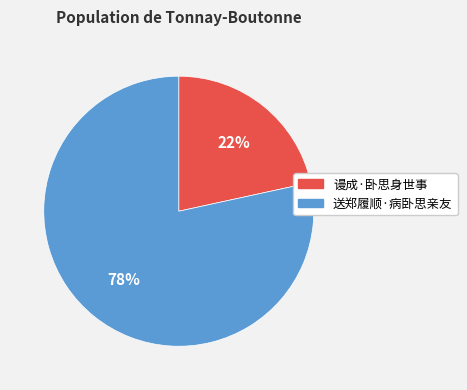

True or false: 谩成·卧思身世事 accounts for 22% of the total.

True